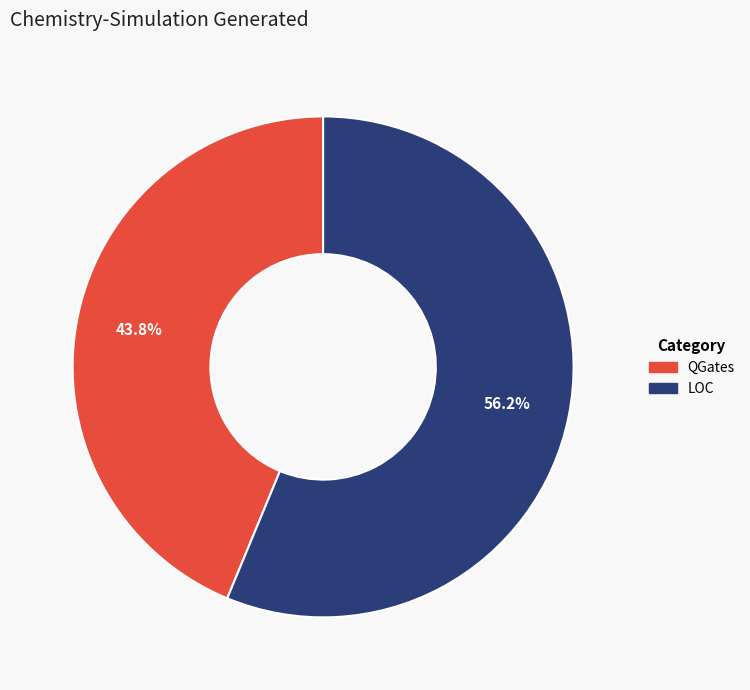

To the nearest percent, what is the combined percentage of LOC and QGates?

100%